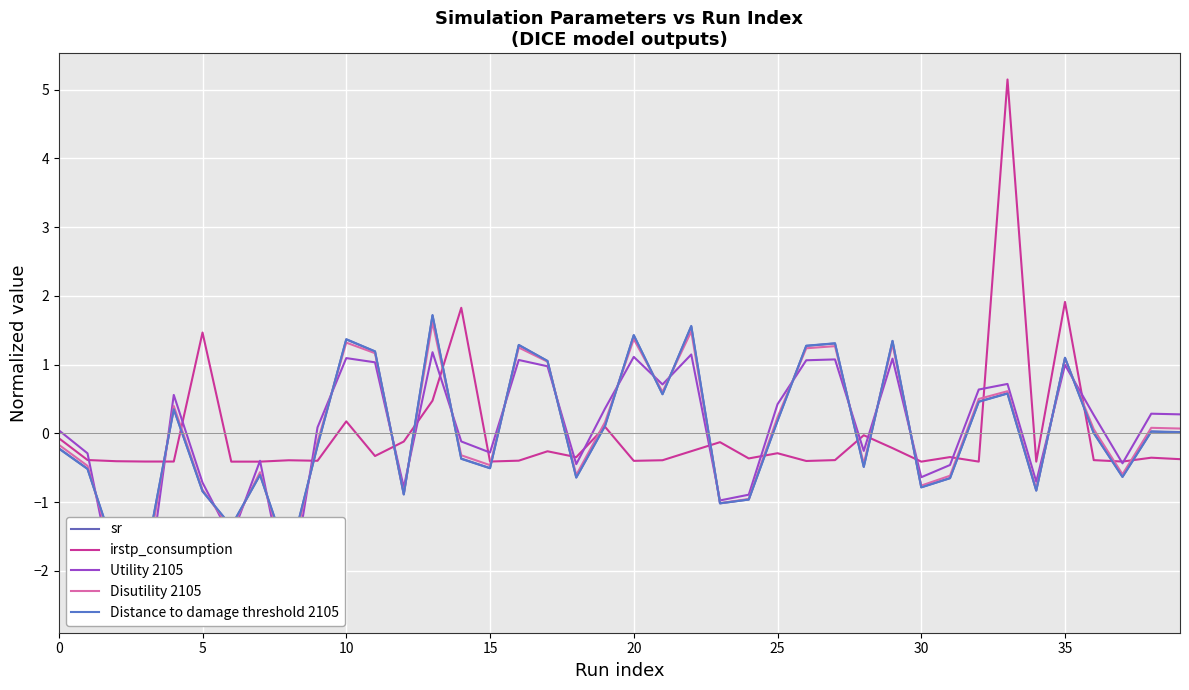

Rank the series at 21 from highest to lowest value.

Utility 2105, Disutility 2105, sr, Distance to damage threshold 2105, irstp_consumption